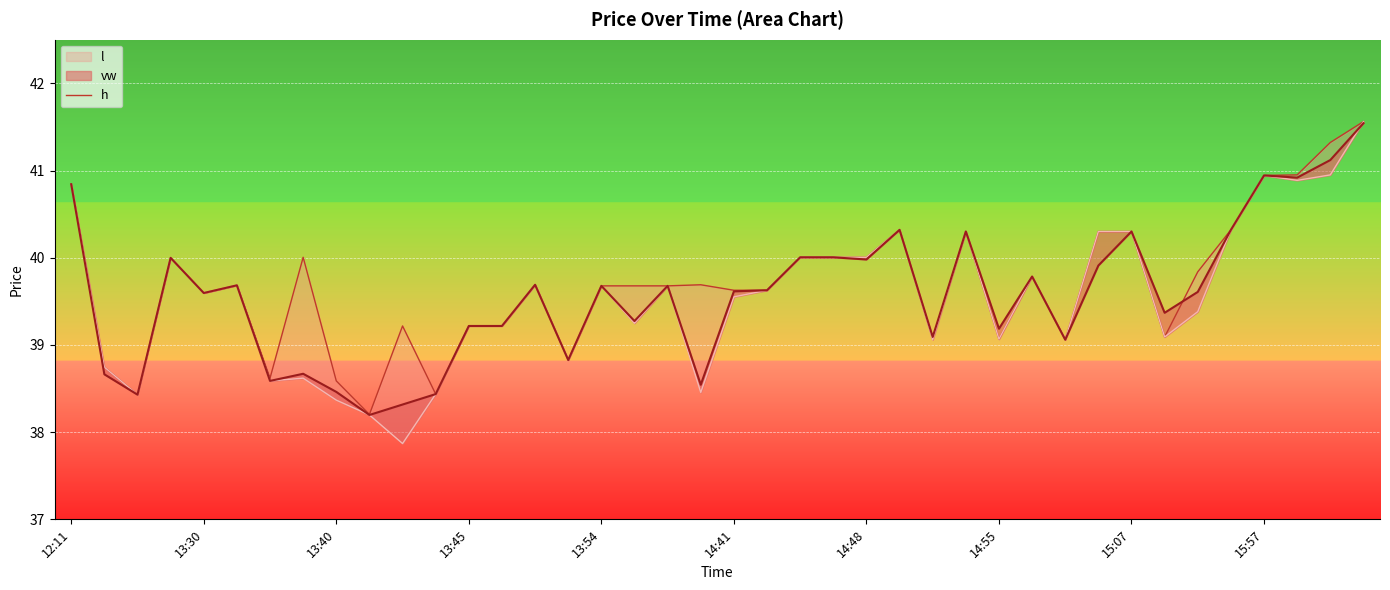

What is the difference between the maximum and second lowest values?

3.1